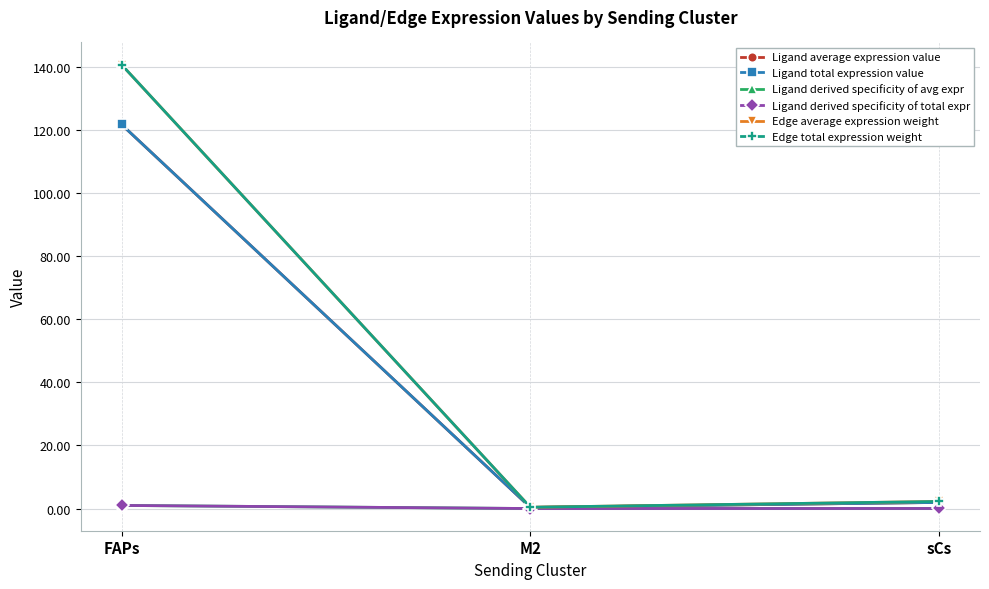

Is this an area chart (filled region under the line)?

No